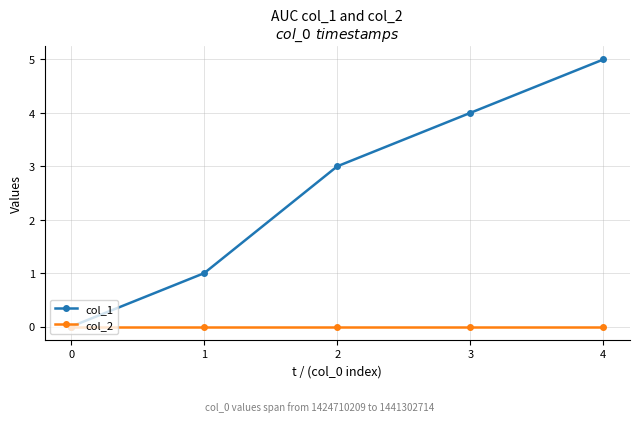

Reading left to right, what are all the values shown in this chart?

col_1: 0	1	3	4	5
col_2: 0	0	0	0	0